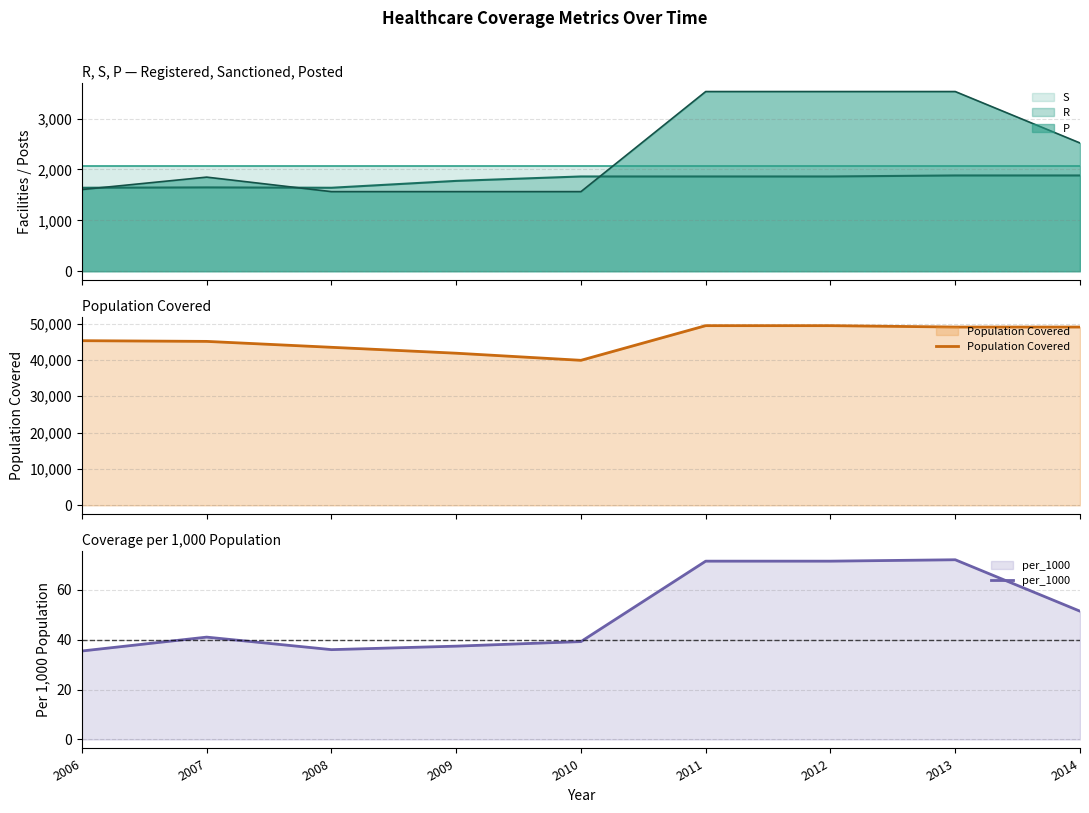

Which label corresponds to the largest value in the chart?

2011